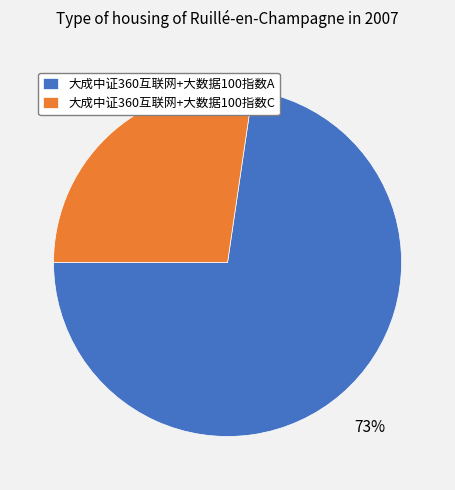

To the nearest percent, what is the combined percentage of 大成中证360互联网+大数据100指数A and 大成中证360互联网+大数据100指数C?

100%